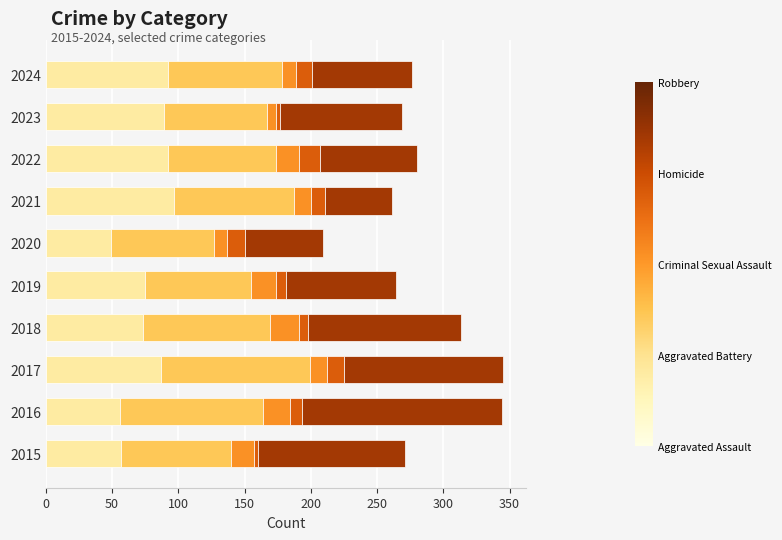

What is the total value across all series at 2020?

209